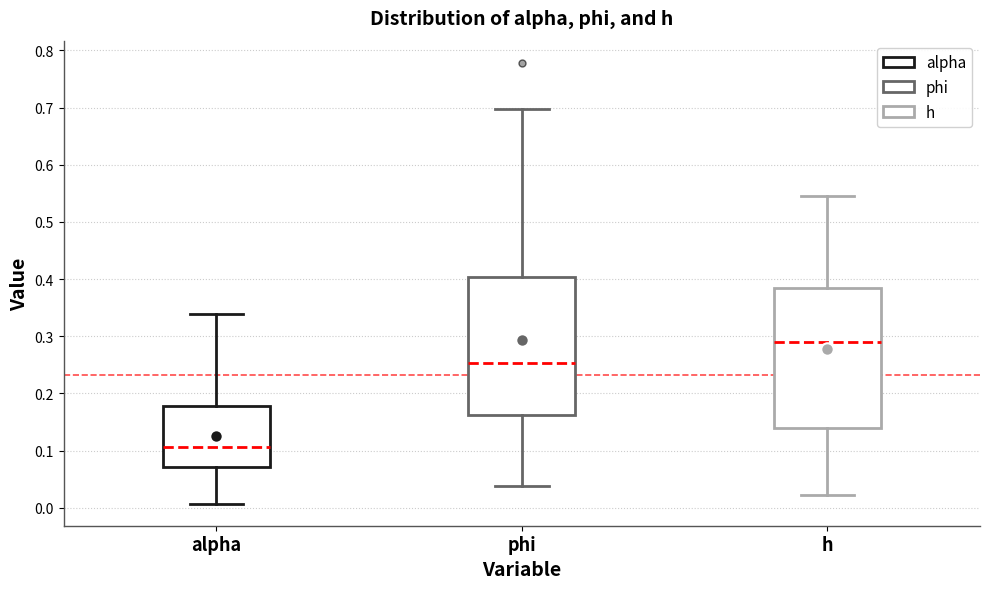

Where does the median line of the box for alpha sit on the y-axis? The values are not printed on the chart, so give them approximately, as read against the axis.

0.11